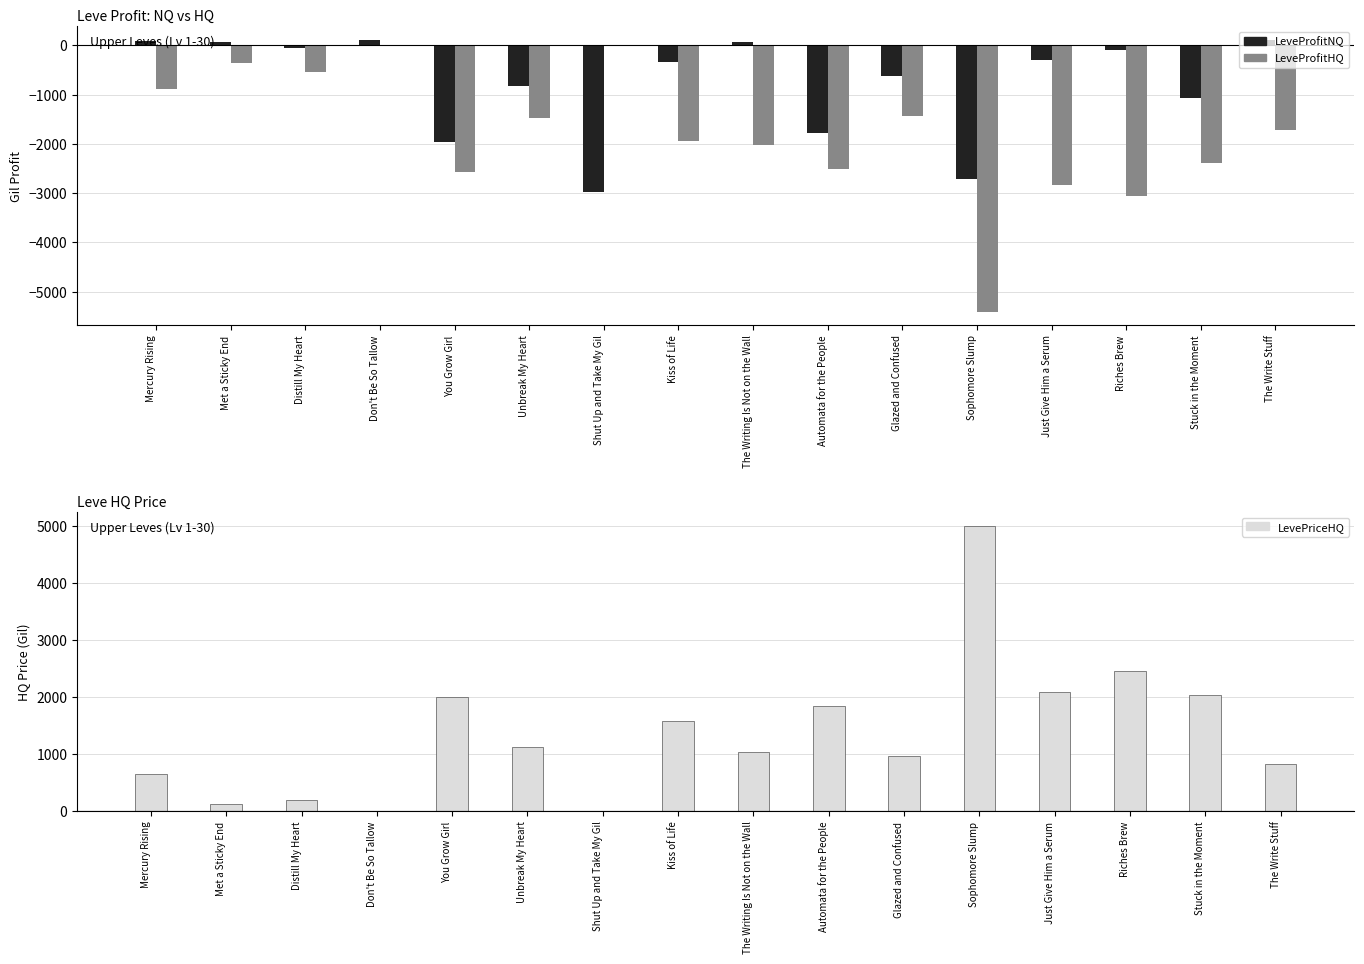

What is the value of the LeveProfitNQ bar at the 8th from the left?

-344.0